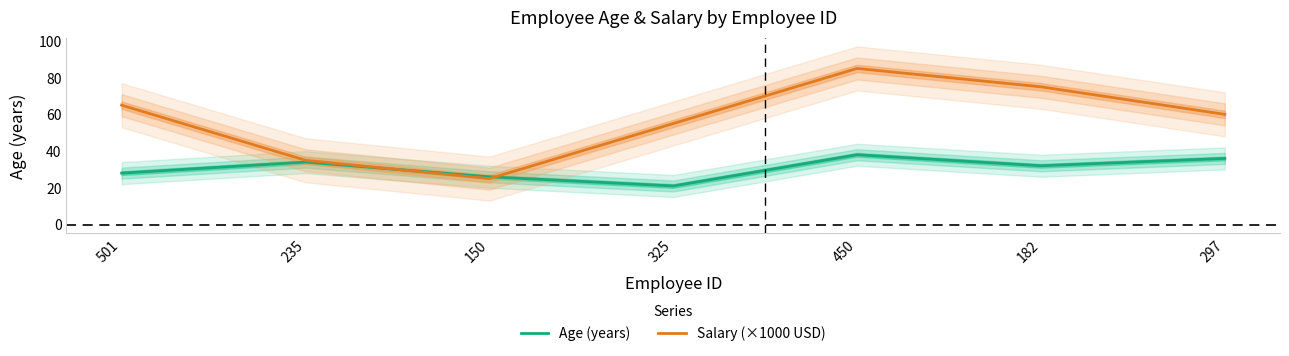

What is the difference between the highest and lowest values at 182?

43